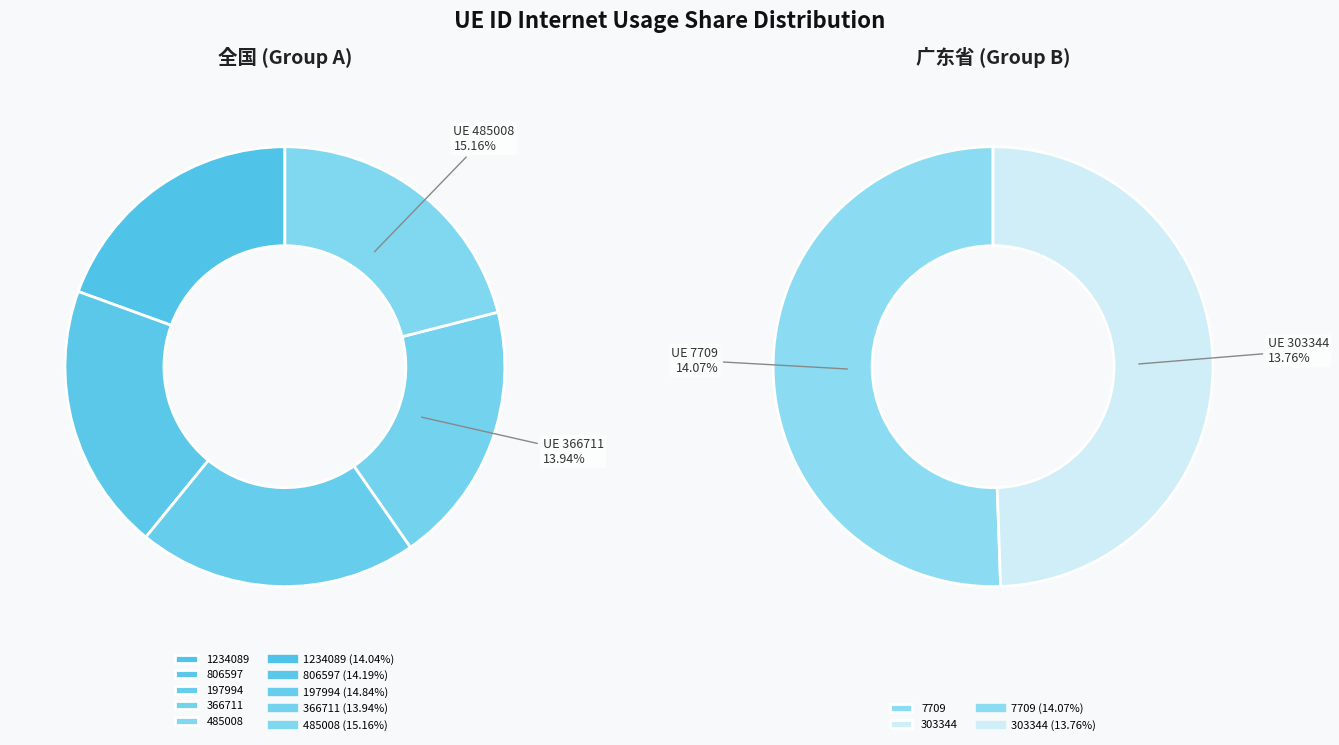

Which category has the biggest portion of the pie?

485008